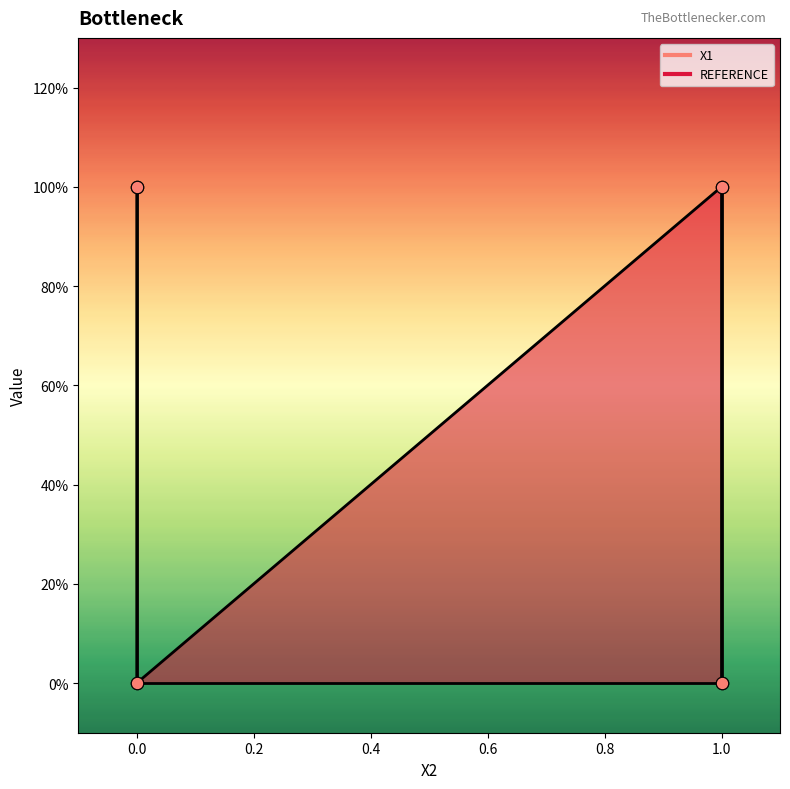

At which category is the sum across all series the highest?

1.0